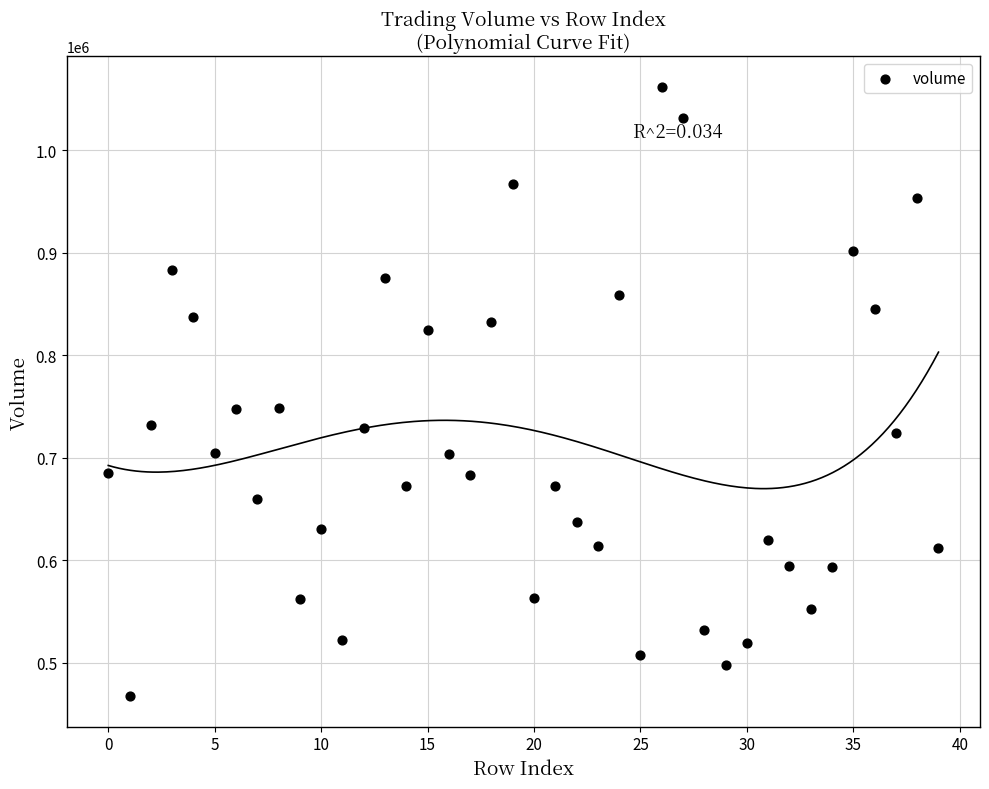

What is the range of Y values (max minus min)?

594418